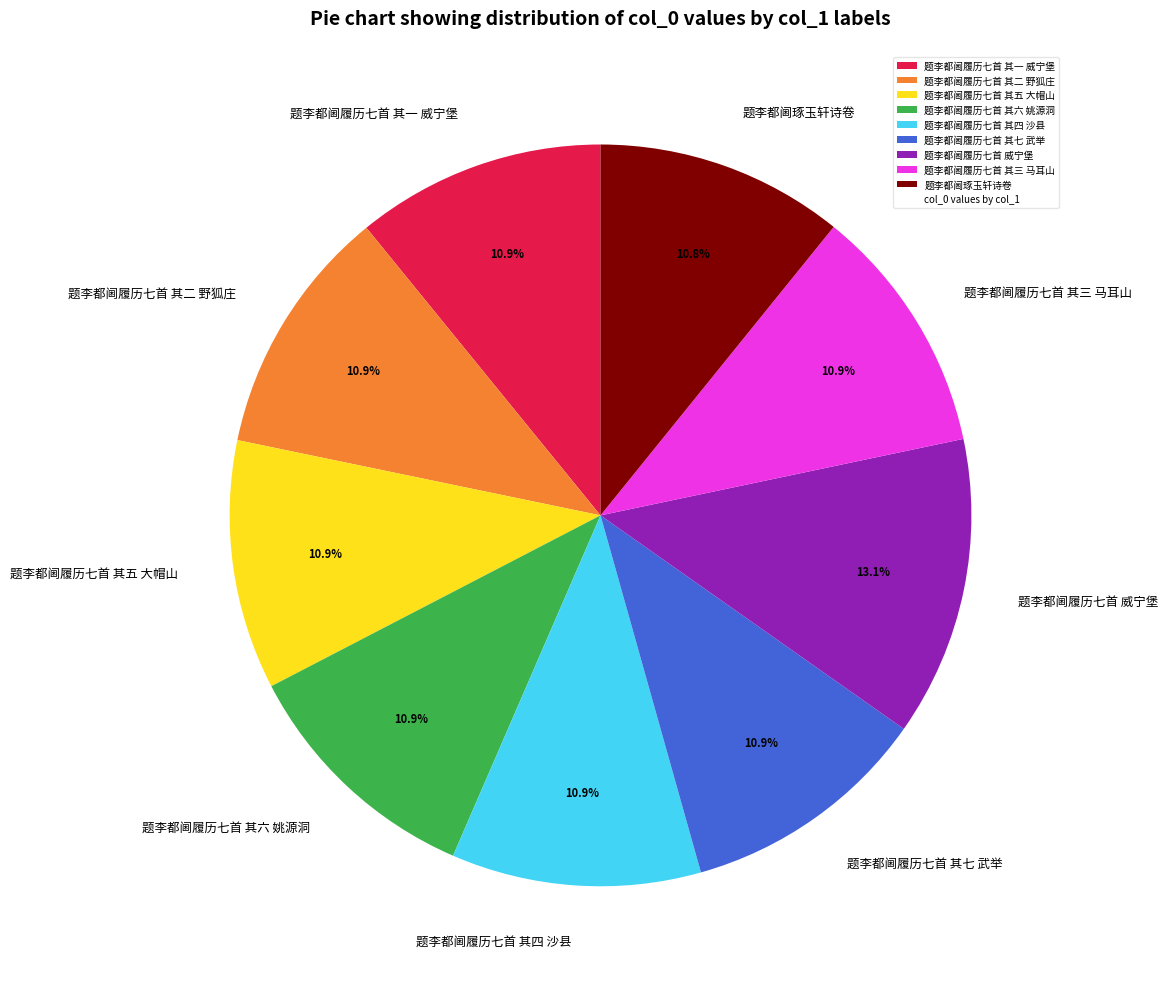

The 题李都阃履历七首 其六 姚源洞 slice represents 11% of the pie. True or false?

True